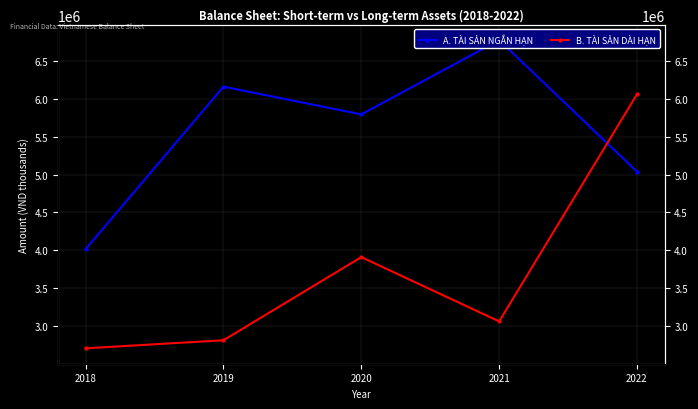

Rank the series by their maximum value, from lowest to highest.

B. TÀI SẢN DÀI HẠN, A. TÀI SẢN NGẮN HẠN